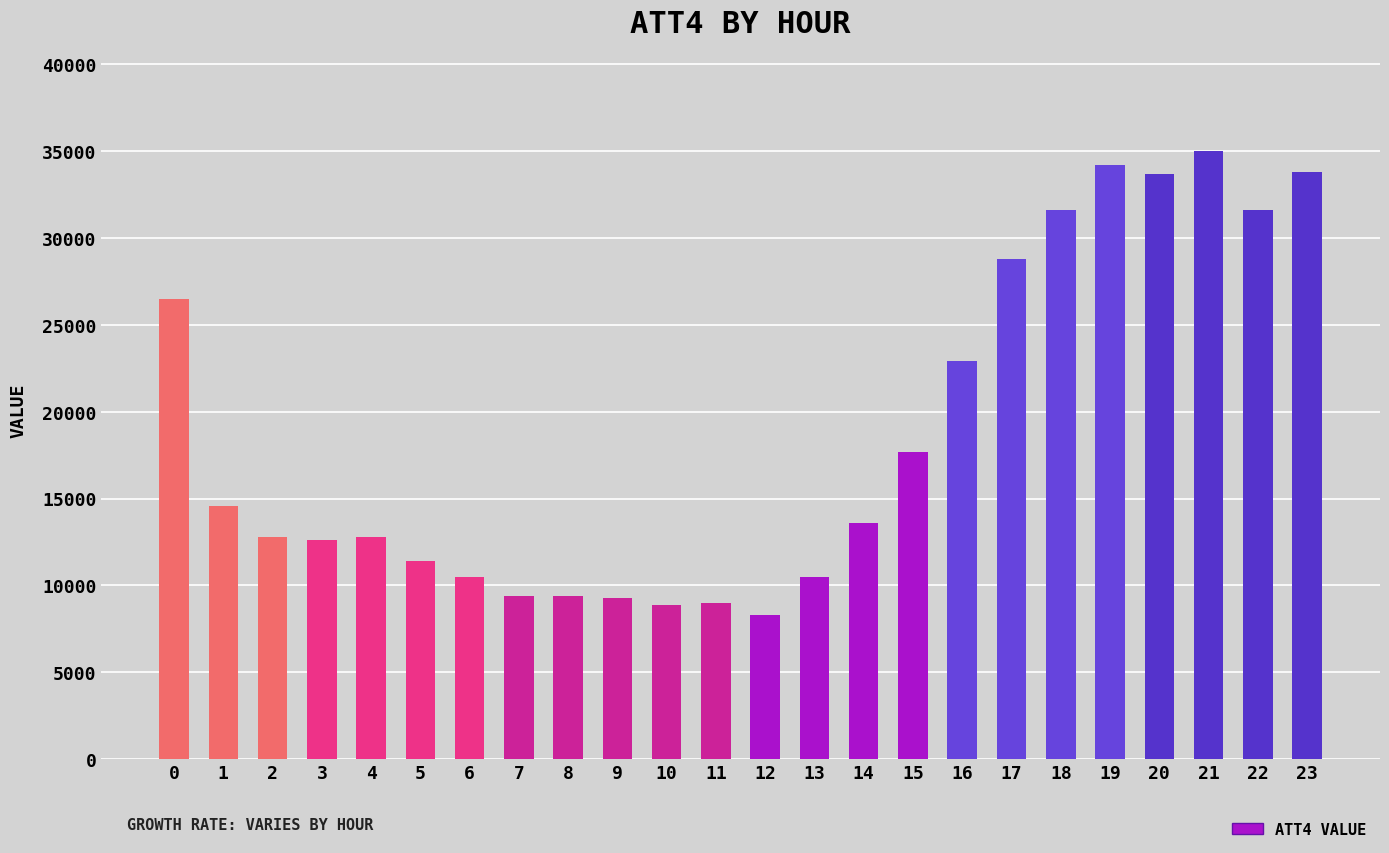

How many bars are there in total?

24